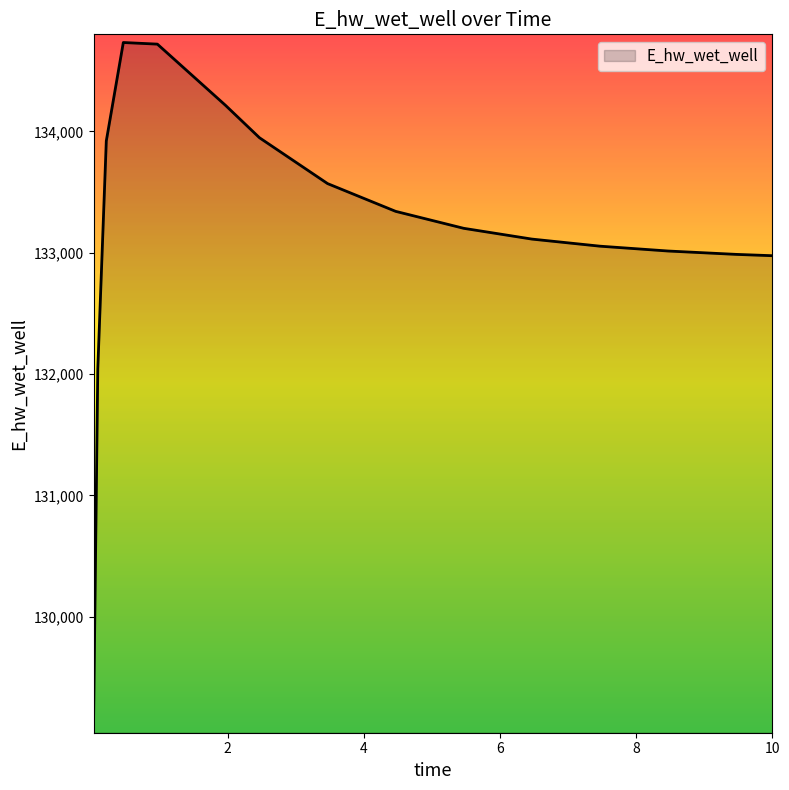

What is the average value?

133196.2